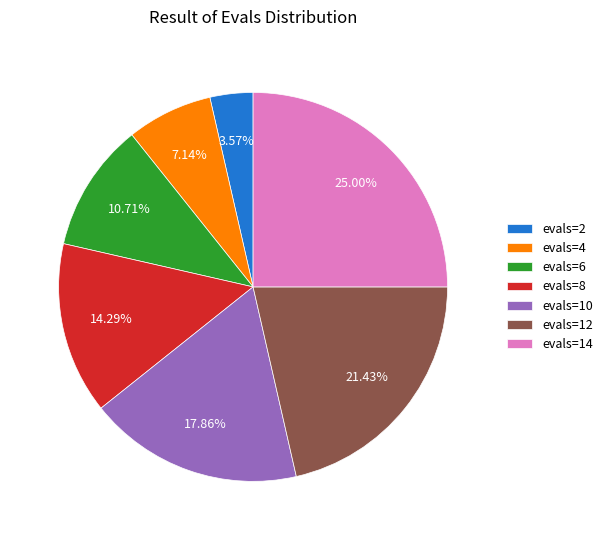

Is evals=4 the majority of the pie?

No